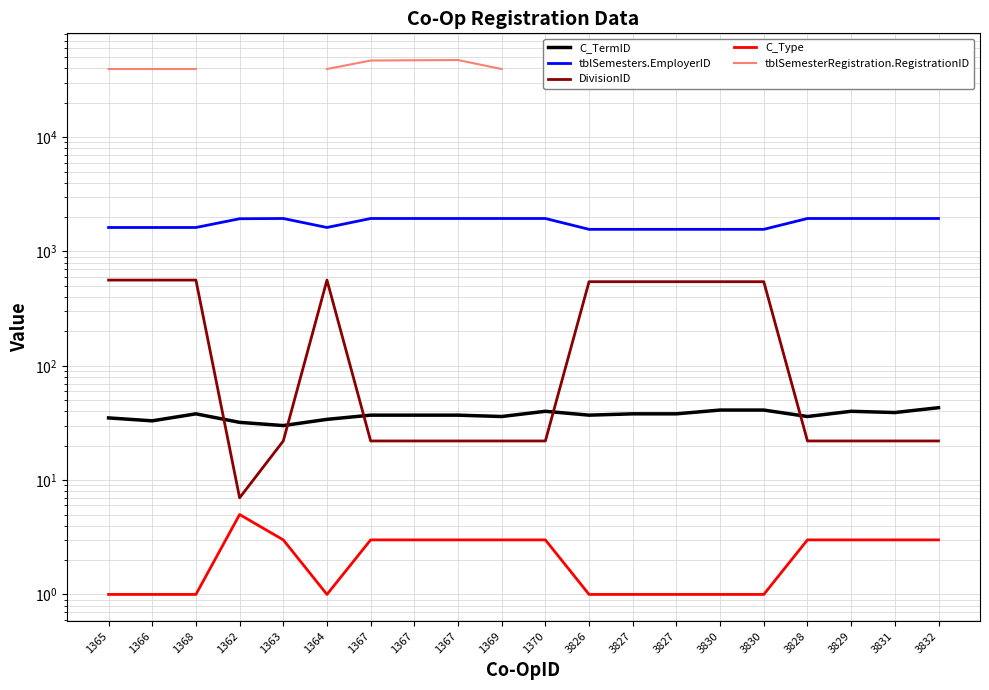

Rank the series by their maximum value, from lowest to highest.

C_Type, C_TermID, DivisionID, tblSemesters.EmployerID, tblSemesterRegistration.RegistrationID